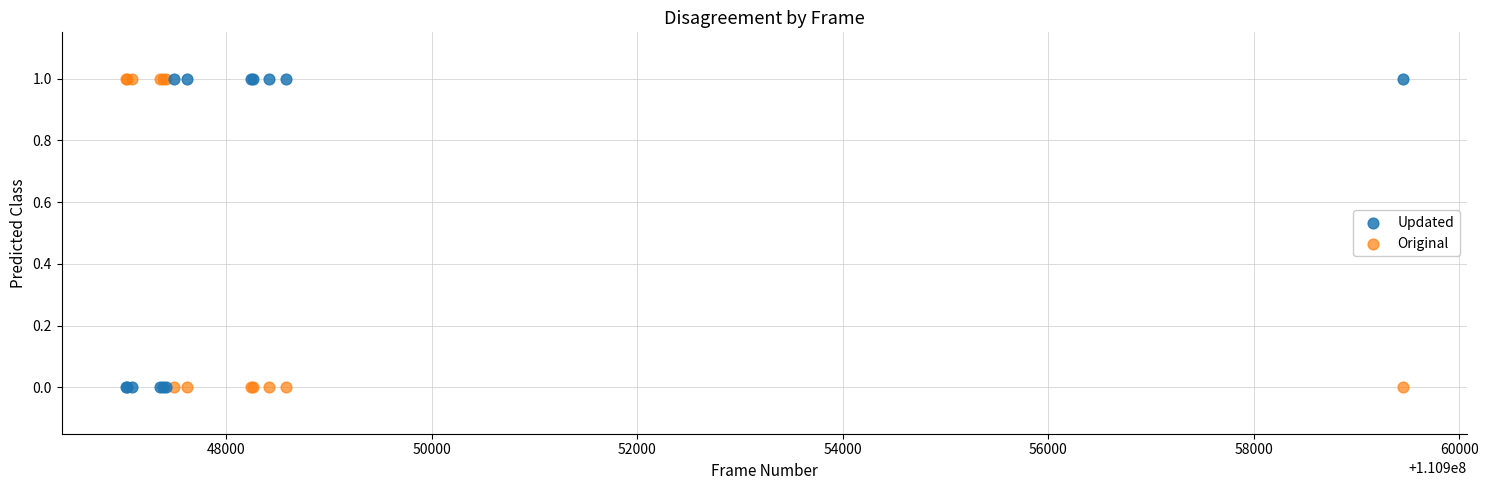

What is the X range (max minus min) for the scatter plot?

12433